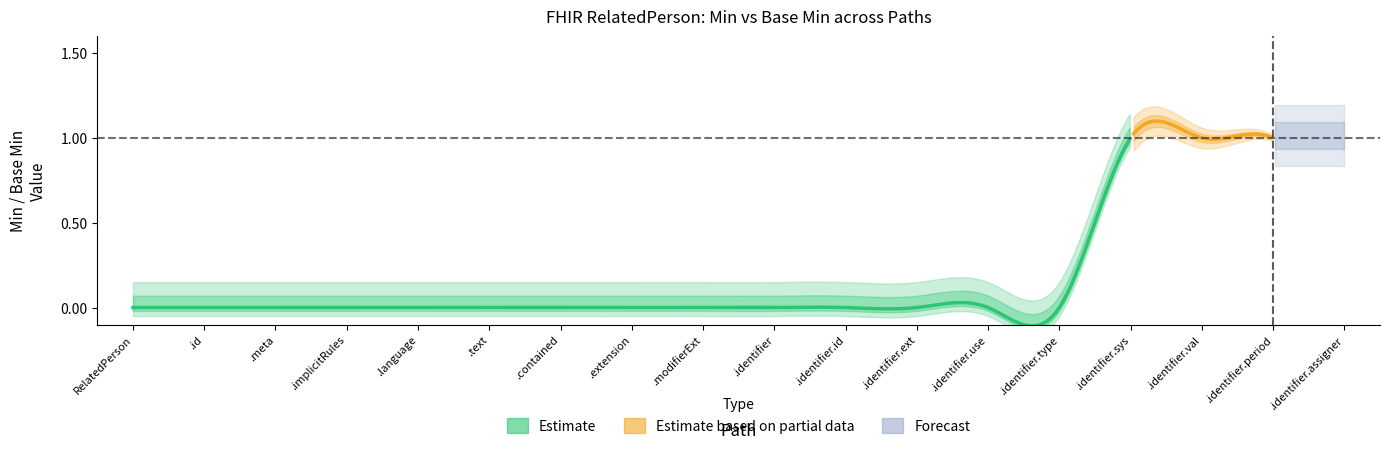

At which category is the sum across all series the highest?

RelatedPerson.identifier.system